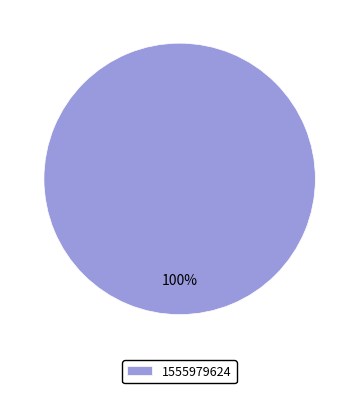

True or false: 1555979624 accounts for 100% of the total.

True